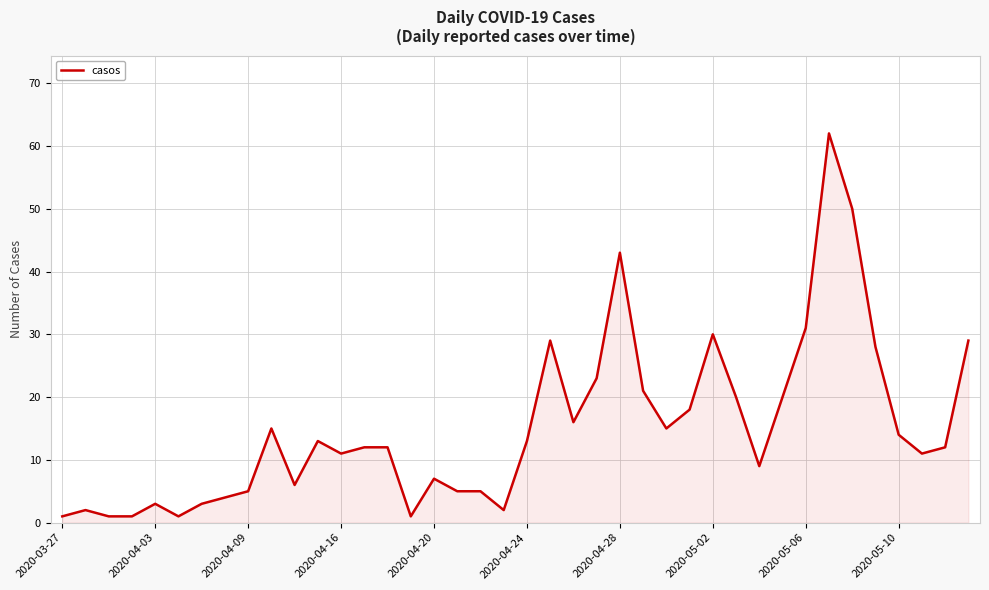

What is the greatest value displayed?

62